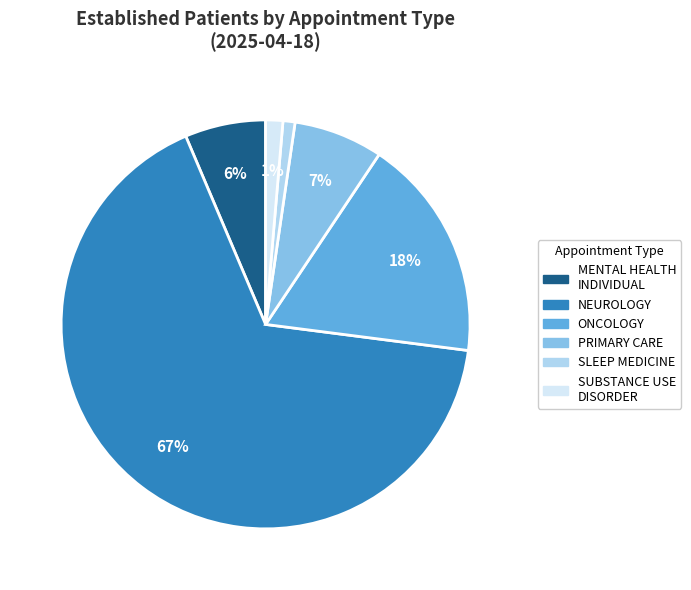

Count the number of slices in the pie.

6